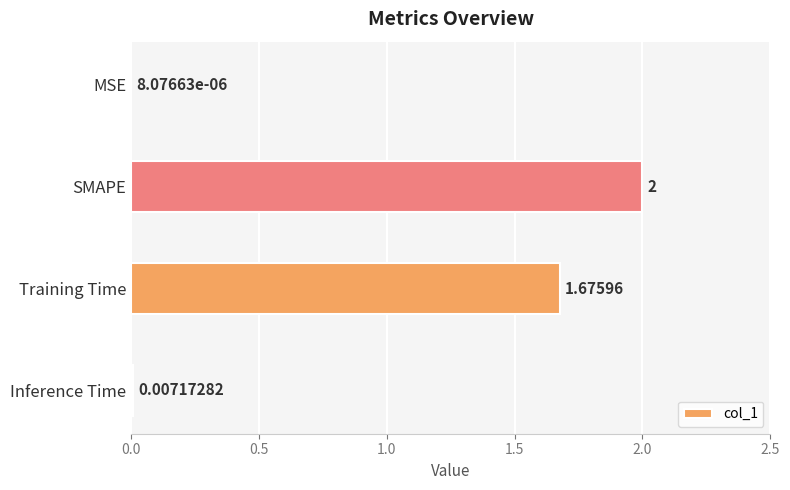

Where is the data nearest to the value 1?

Training Time